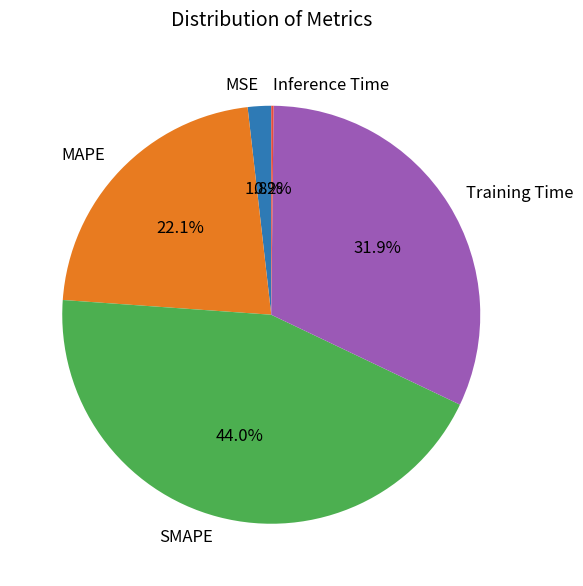

Is there a majority slice in this chart?

No